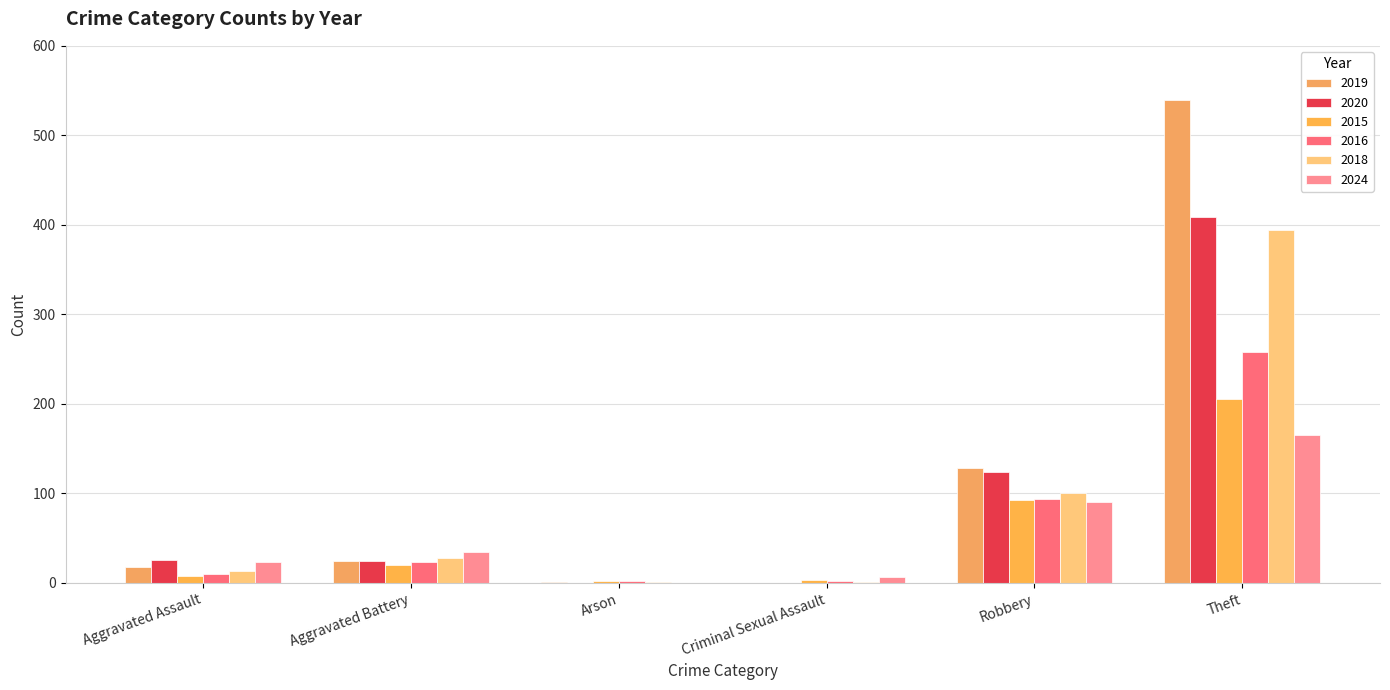

How many categories are shown in the chart?

6